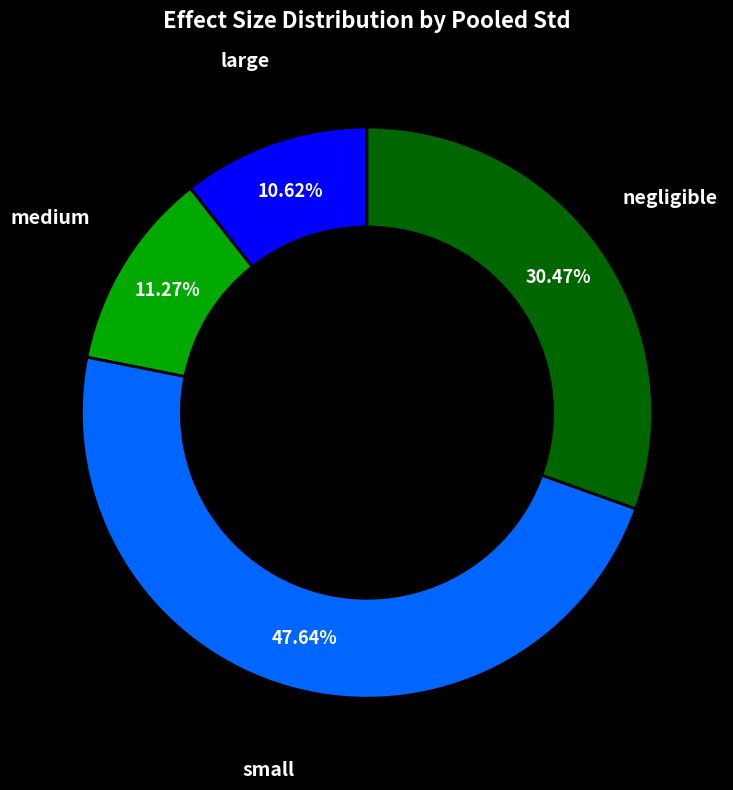

Is there any slice that represents more than half of the pie?

No